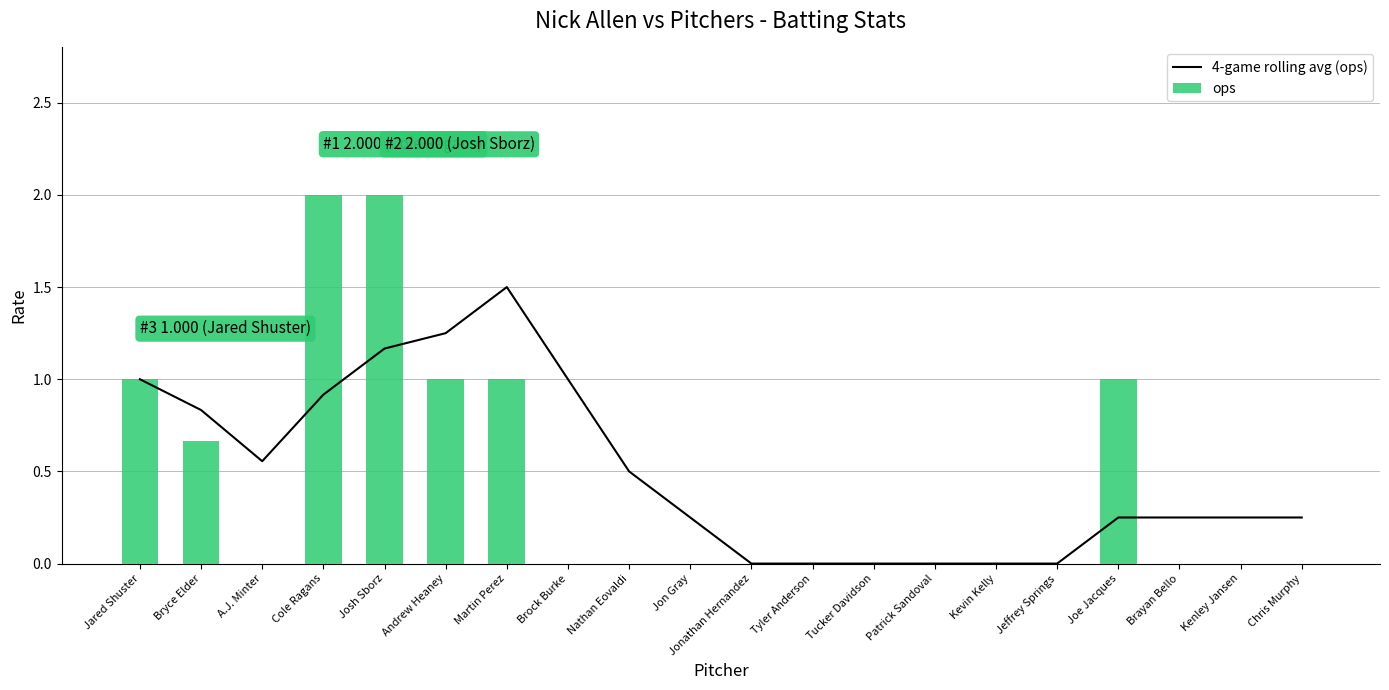

How many groups of bars are there?

20